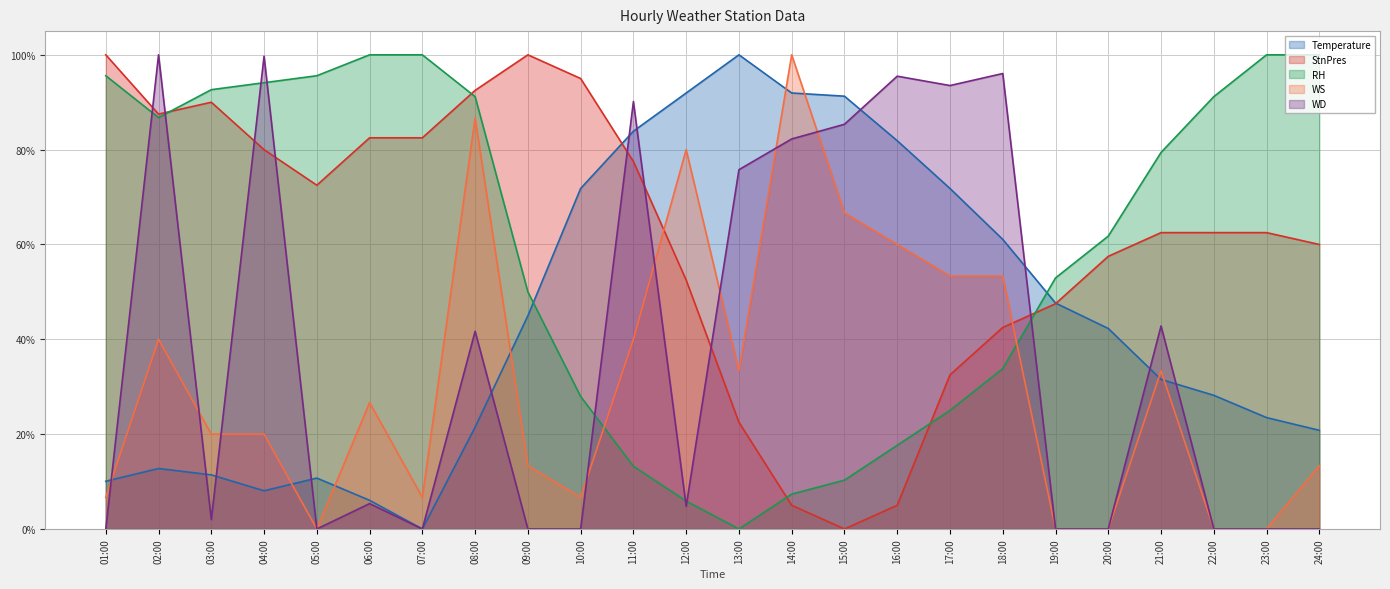

How many series are shown in this chart?

5